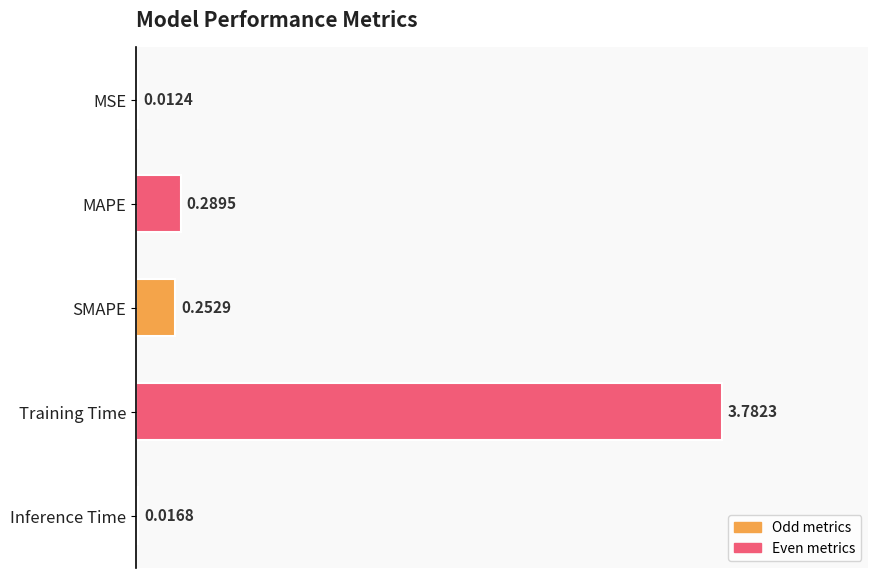

Between MSE and Training Time, which is larger?

Training Time